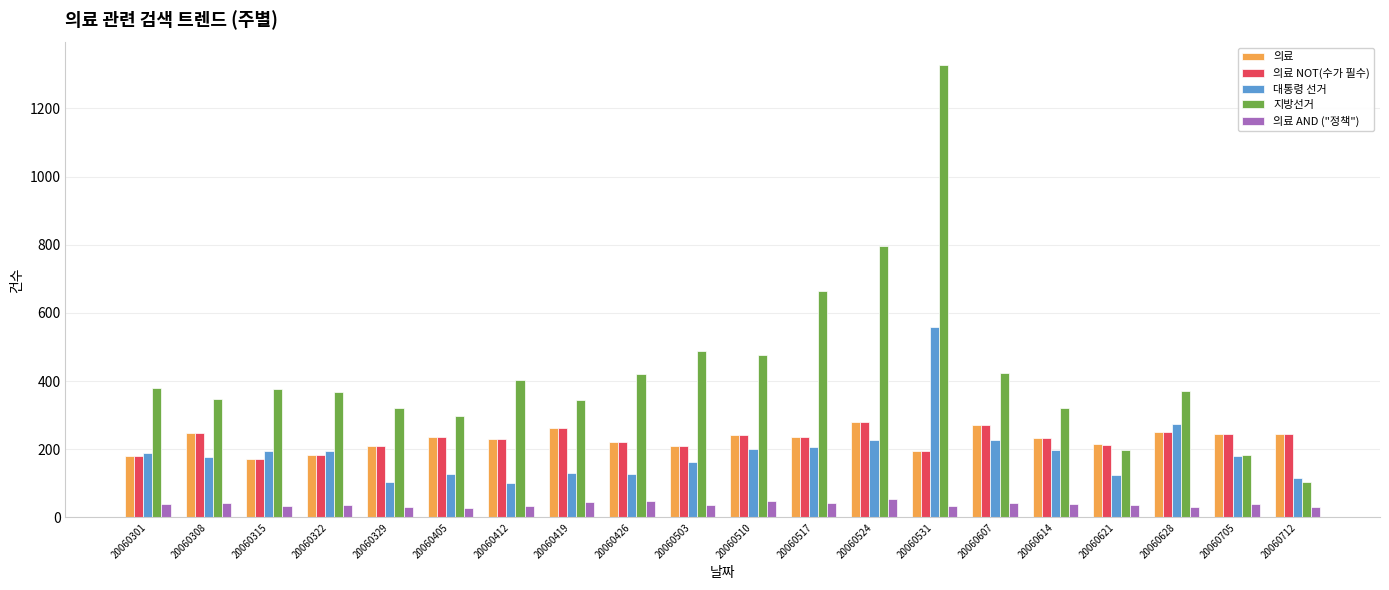

What is the sum of the 의료 AND ("정책") values at 20060419 and 20060510?

94